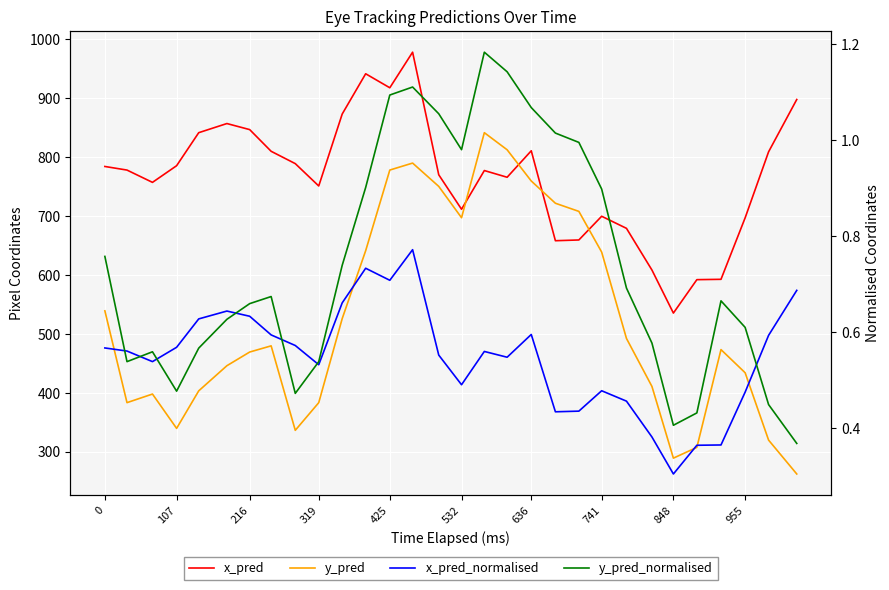

What is the average value of the x_pred series?

765.8